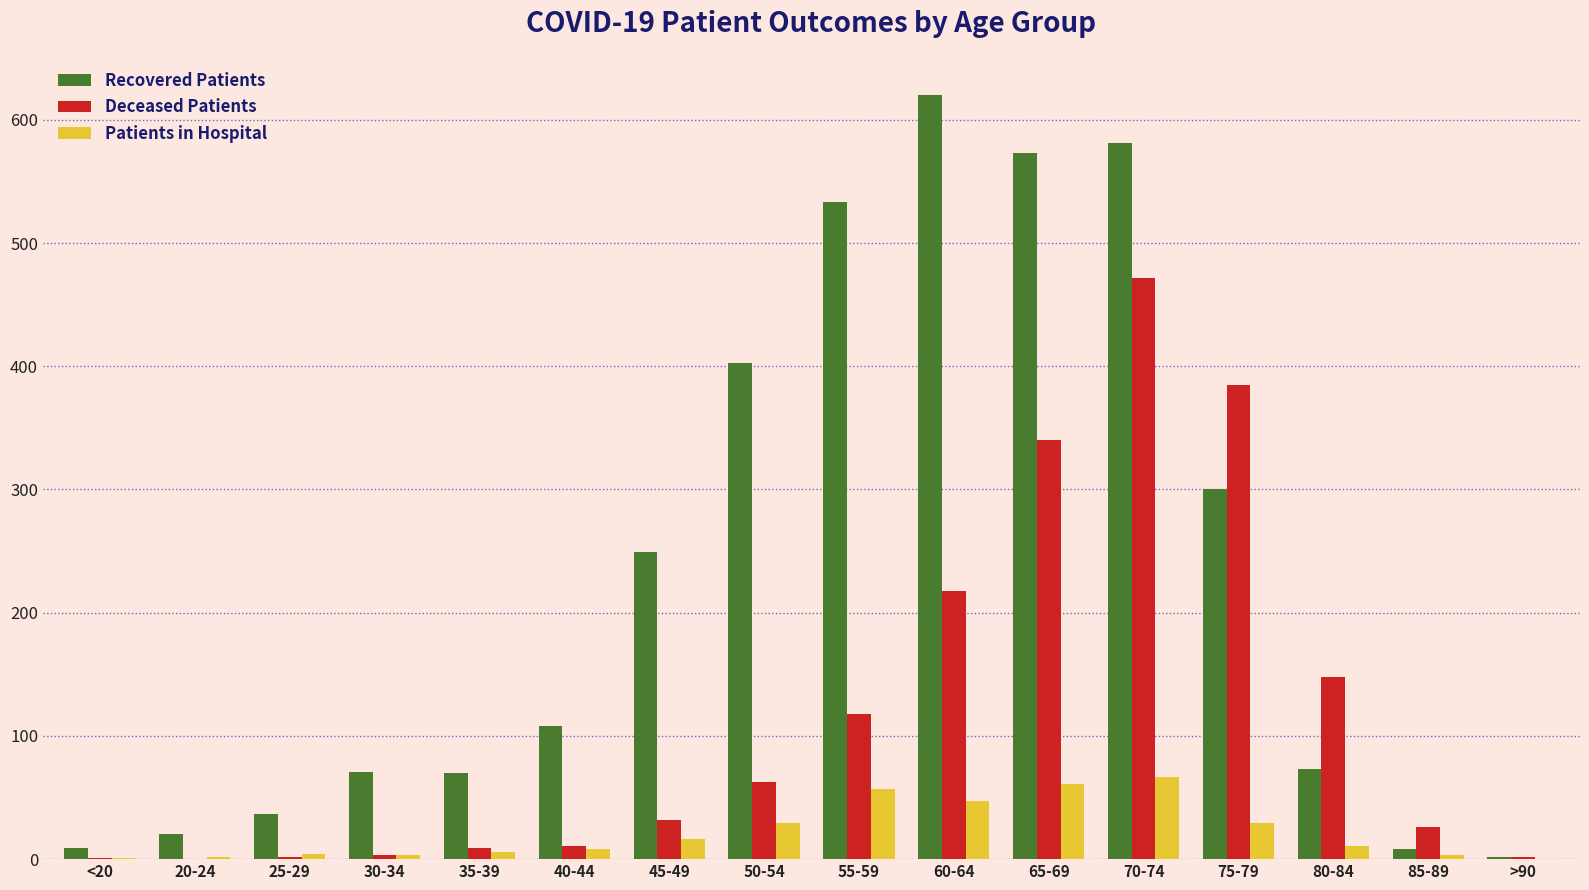

Which category has the highest value in the Deceased Patients series?

70-74